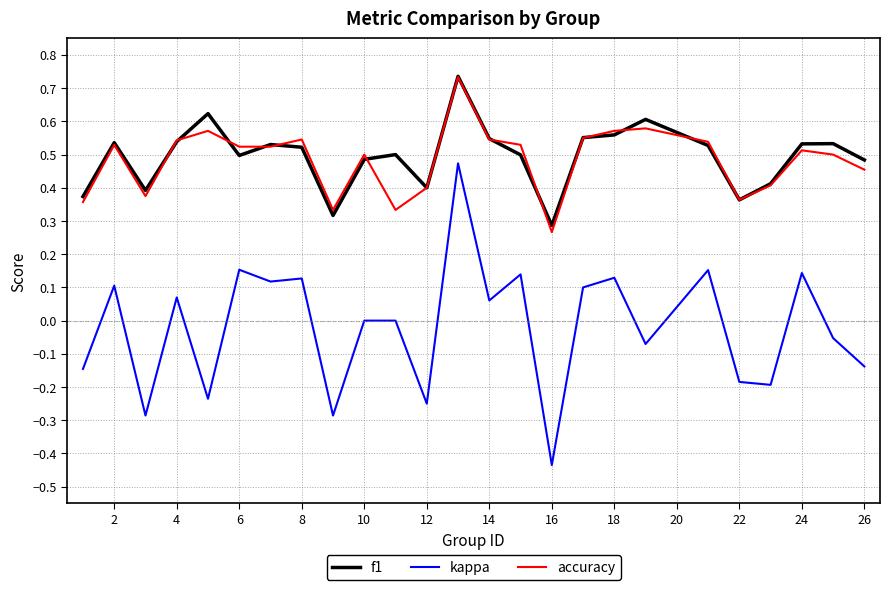

Which series has the largest range (max minus min)?

kappa